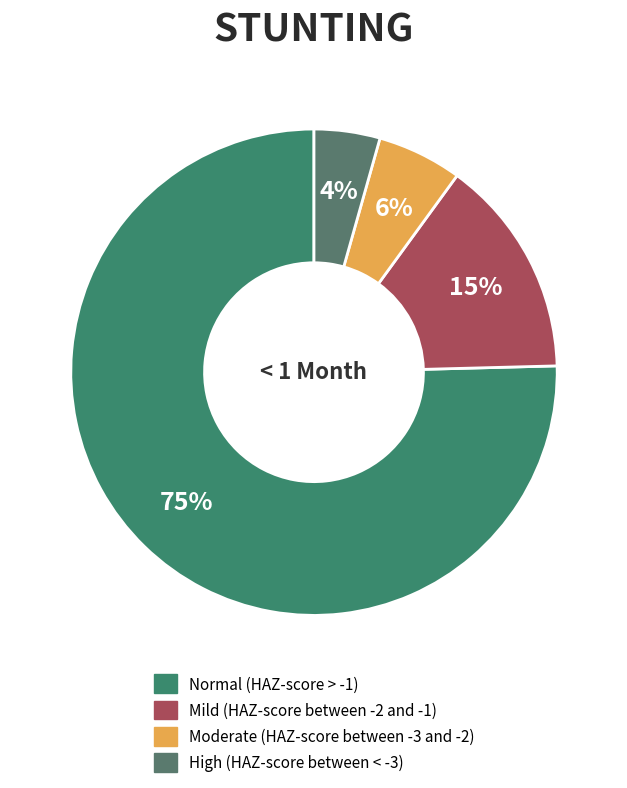

How many segments does this pie chart have?

4